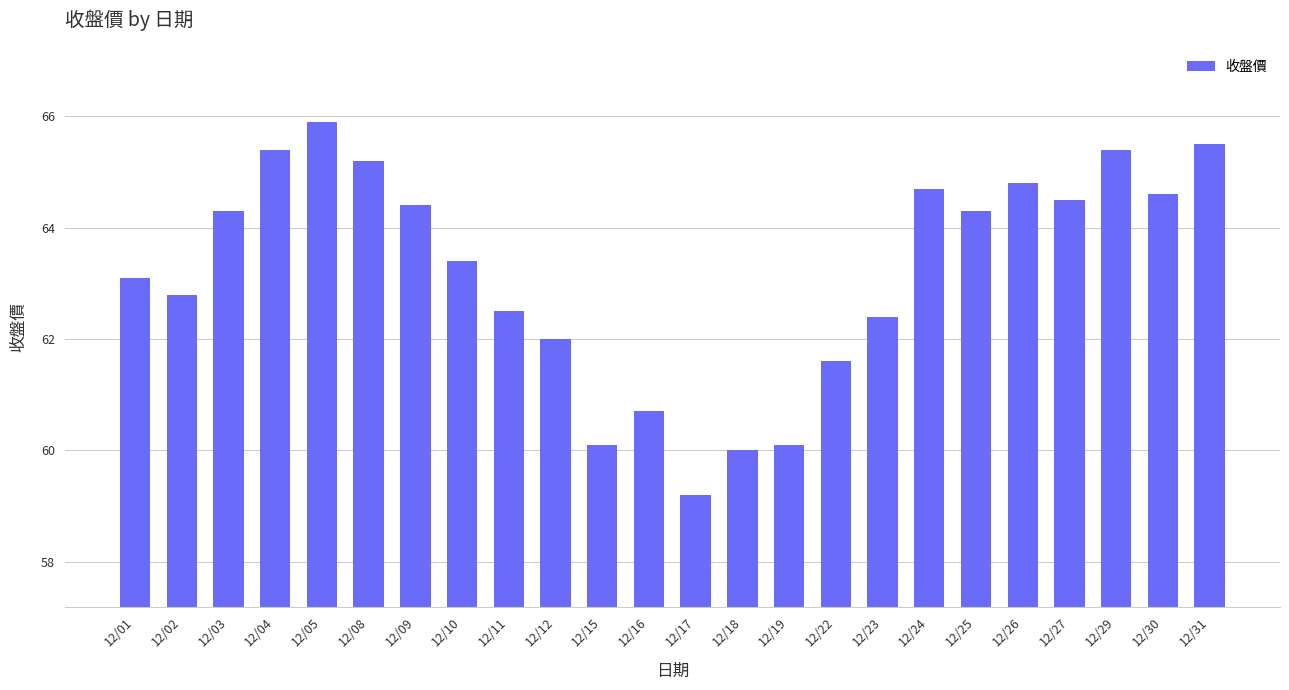

Reading right to left, transcribe all the data shown in this chart.

12/31=65.5	12/30=64.6	12/29=65.4	12/27=64.5	12/26=64.8	12/25=64.3	12/24=64.7	12/23=62.4	12/22=61.6	12/19=60.1	12/18=60.0	12/17=59.2	12/16=60.7	12/15=60.1	12/12=62.0	12/11=62.5	12/10=63.4	12/09=64.4	12/08=65.2	12/05=65.9	12/04=65.4	12/03=64.3	12/02=62.8	12/01=63.1